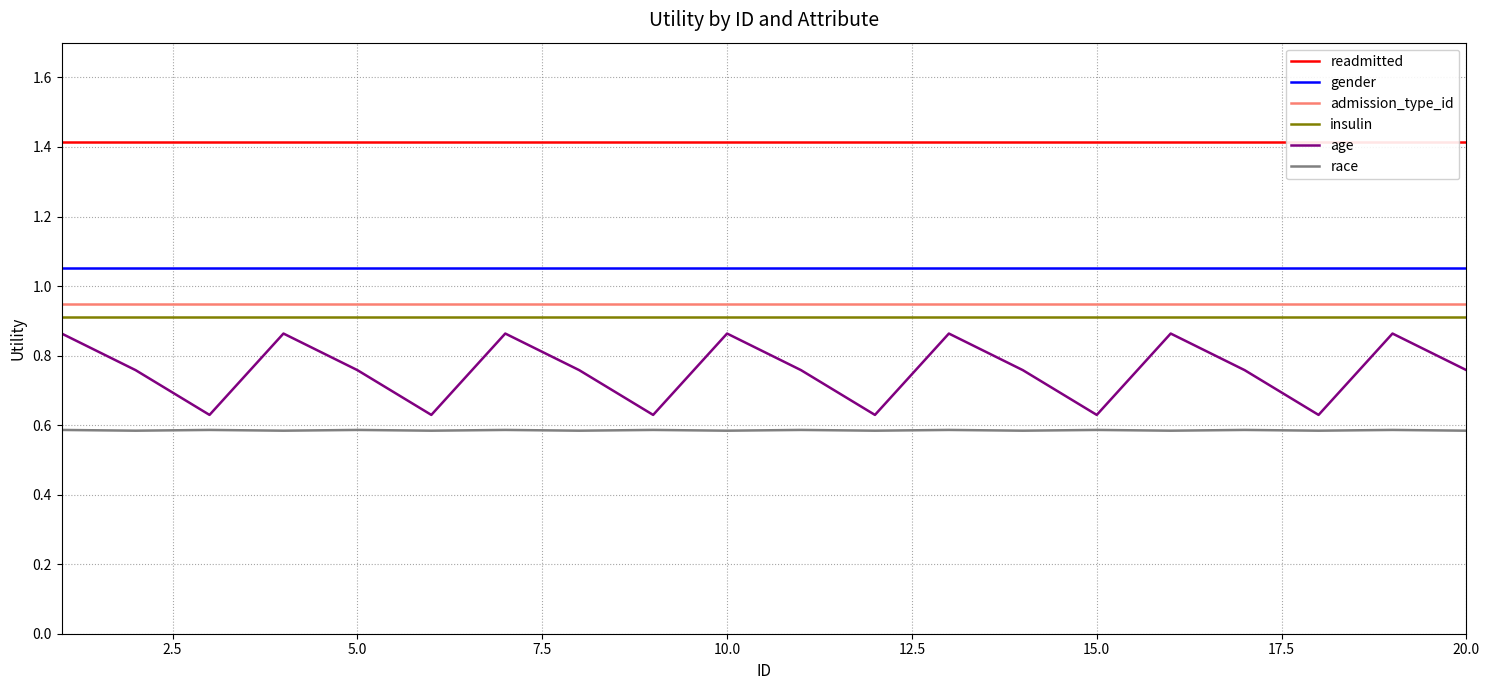

How many categories are shown in the chart?

20